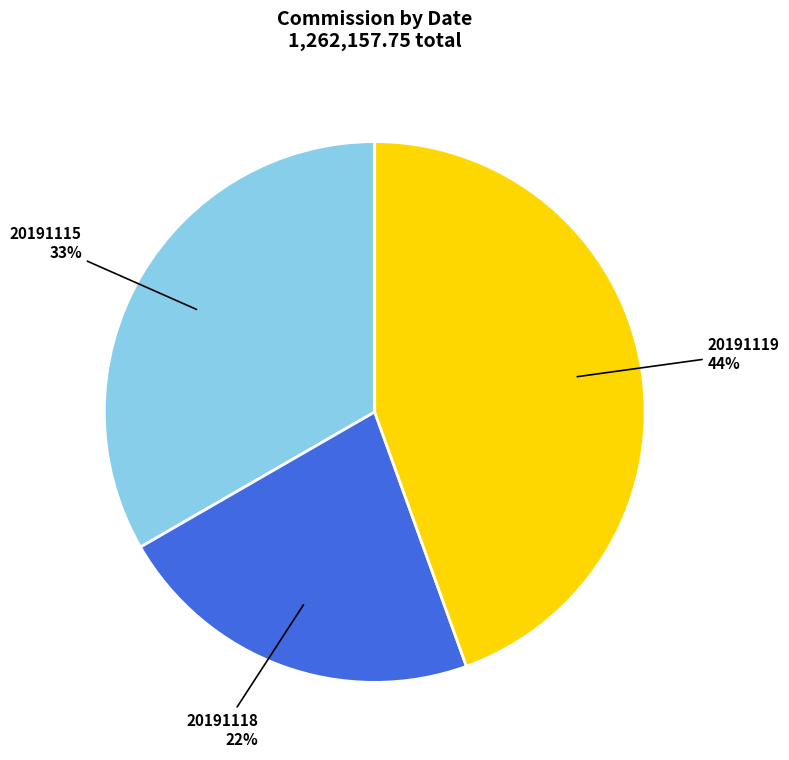

To the nearest percent, what is the difference between the 20191119 and 20191118 slice percentages?

22%